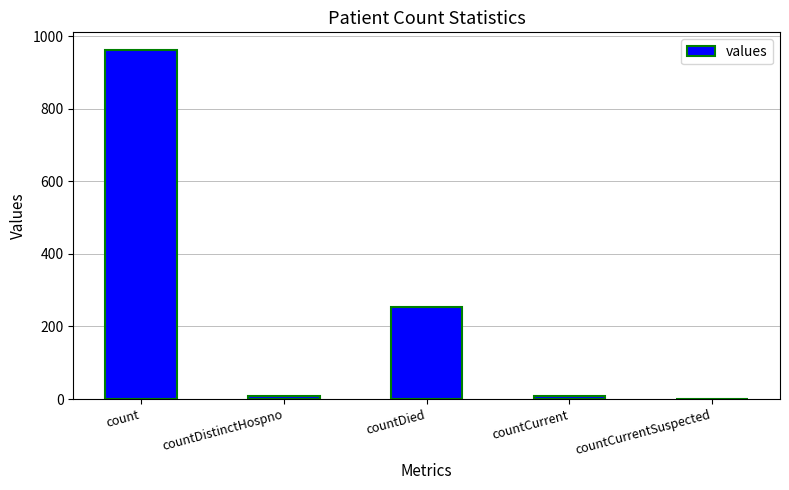

Reading right to left, what are all the values shown in this chart?

0	9	255	9	962